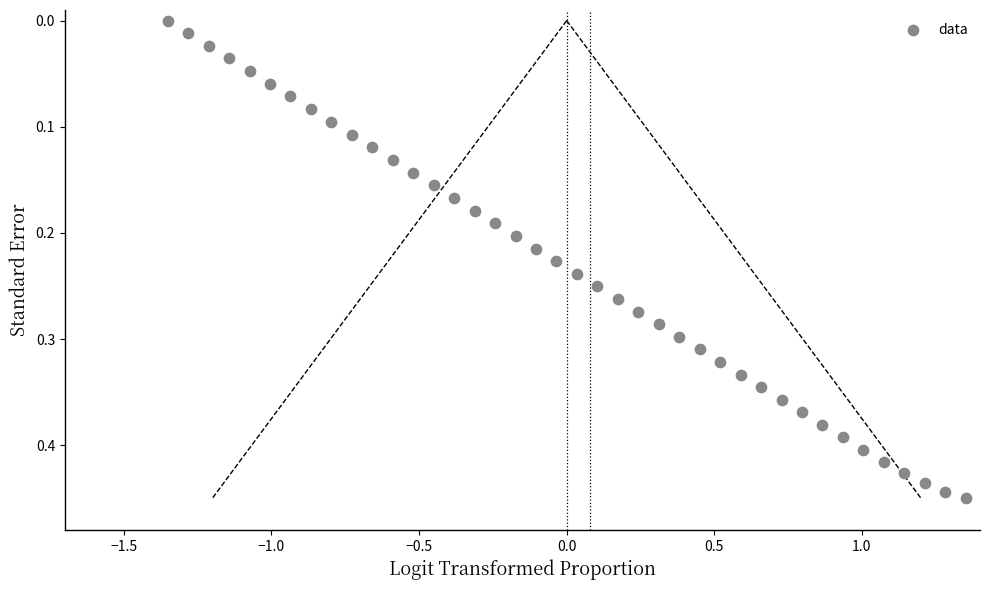

What is the range of X values (max minus min)?

2.7